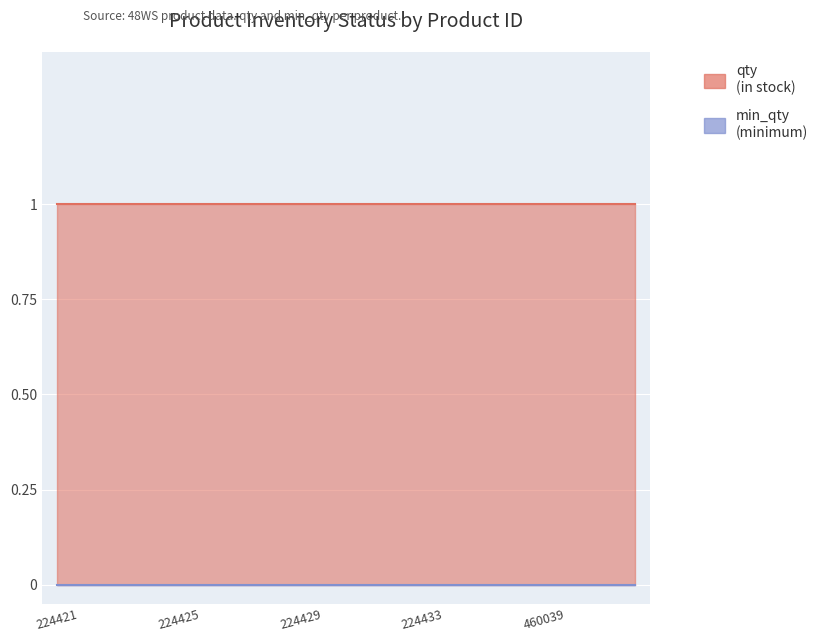

Which series changed the most between 224426 and 224429?

qty